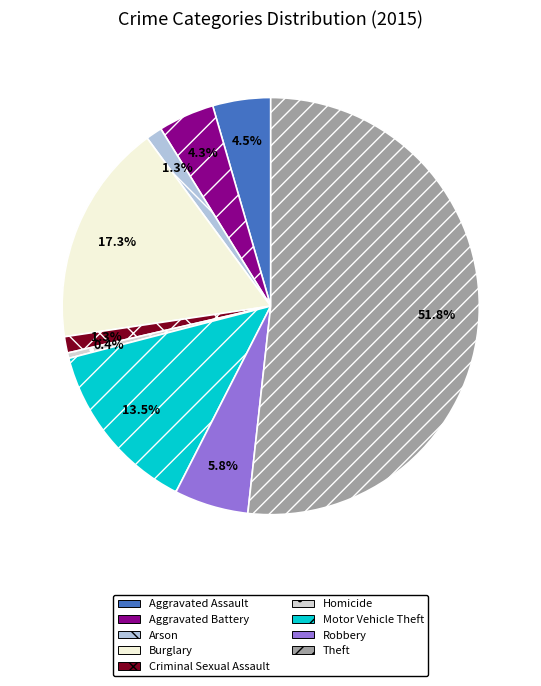

What is the smallest slice in the pie chart?

Homicide